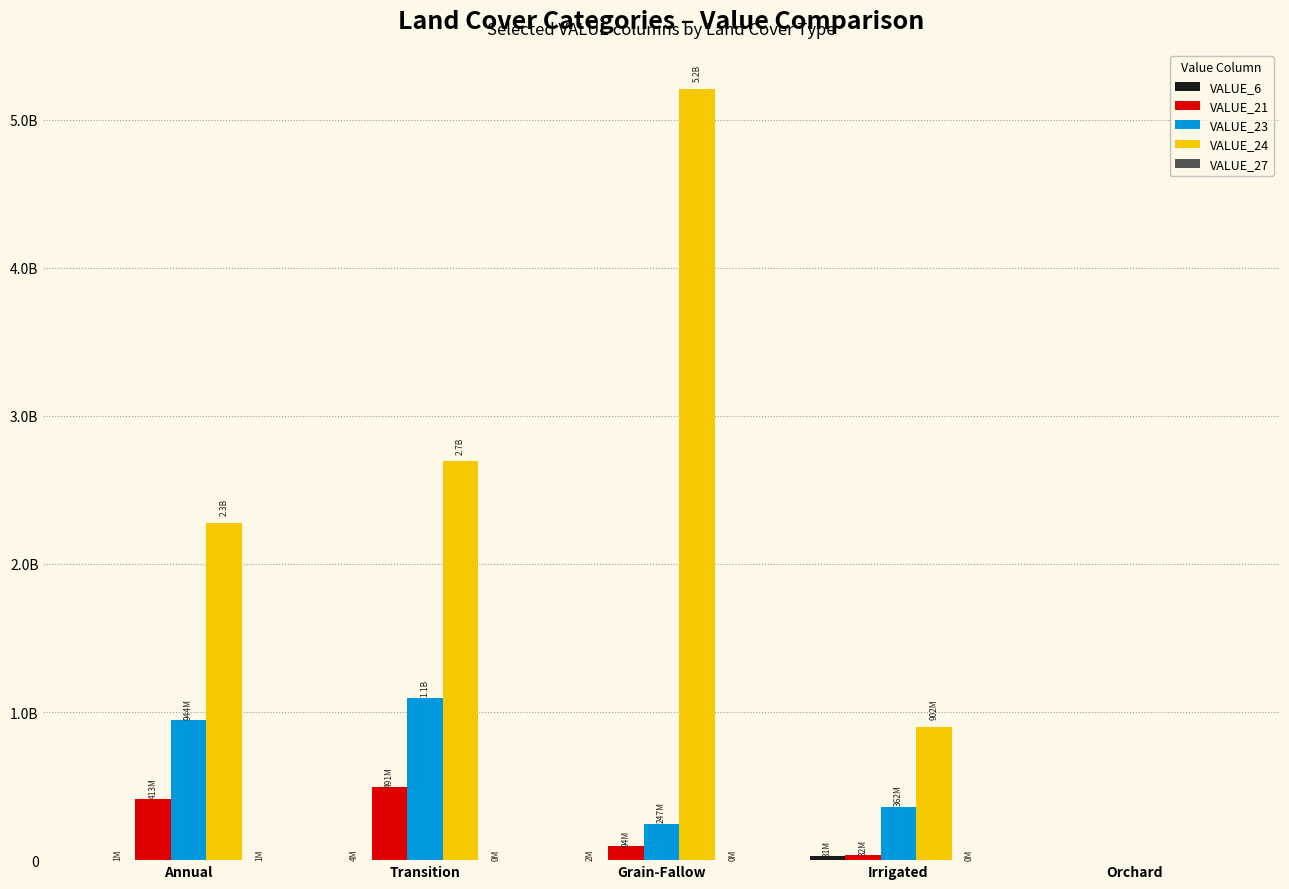

Are the bars horizontal?

No